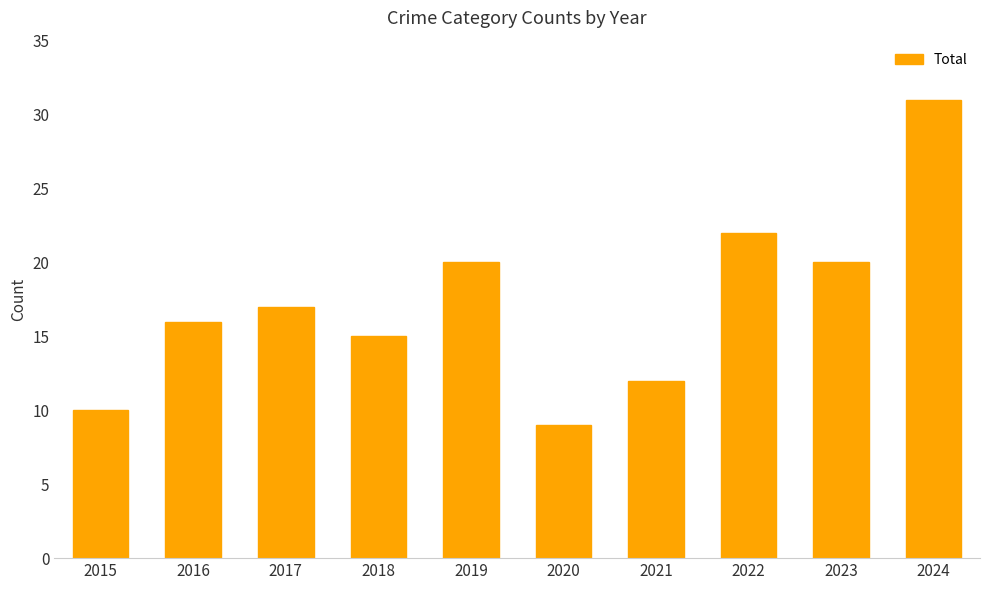

What is the approximate value at 2020?

9